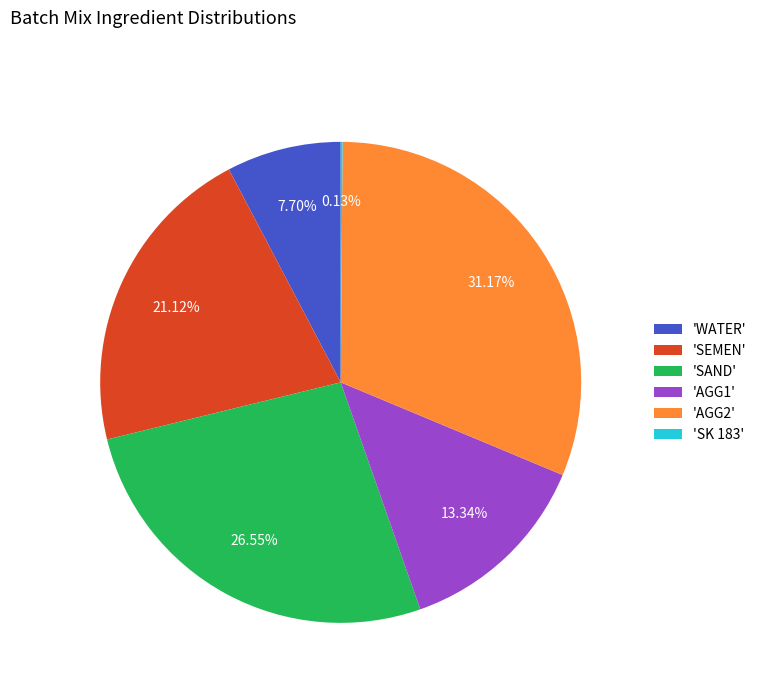

What is the ratio of the value at 'SAND' to the value at 'AGG1'?

2.0